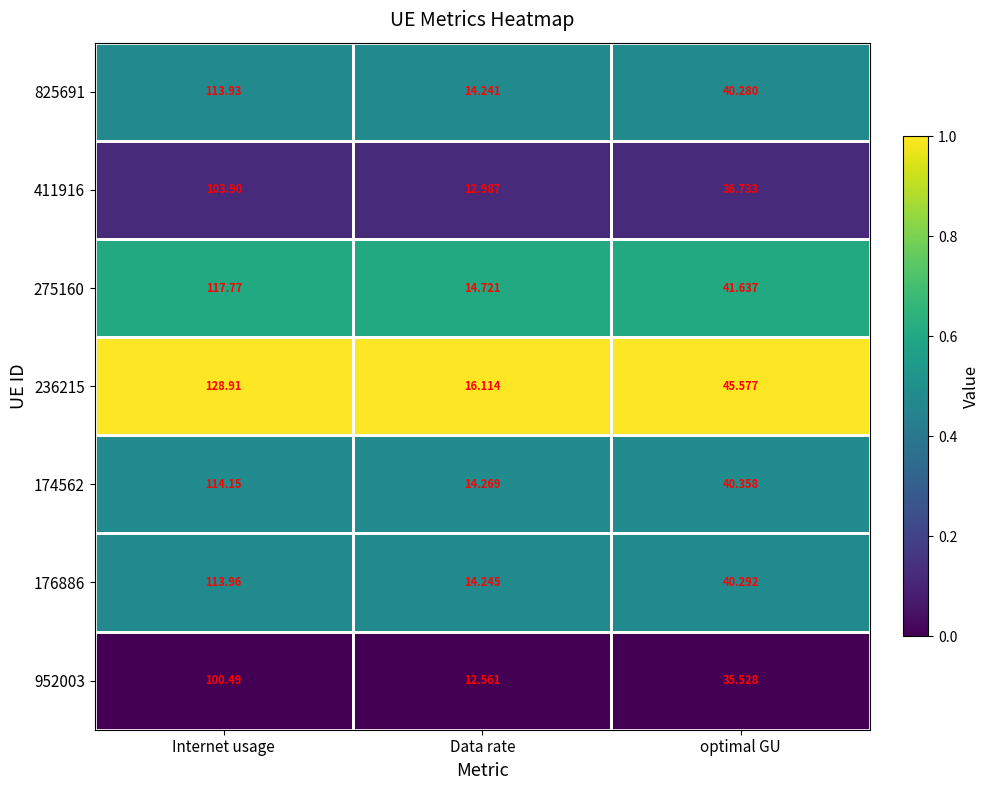

Which label corresponds to the smallest value in the chart?

Data rate